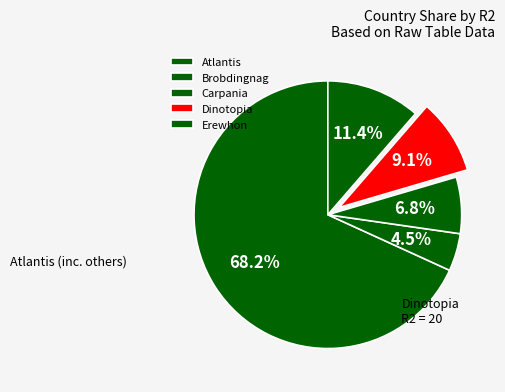

Which category accounts for the majority?

Atlantis